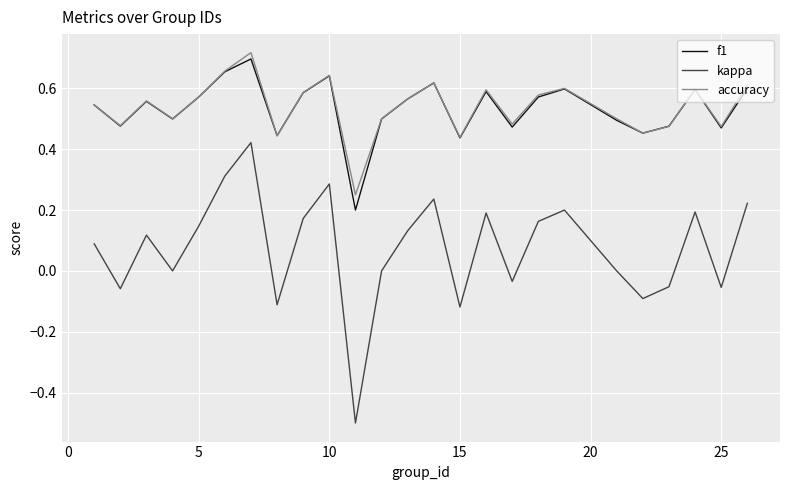

Does the chart have visible grid lines?

Yes